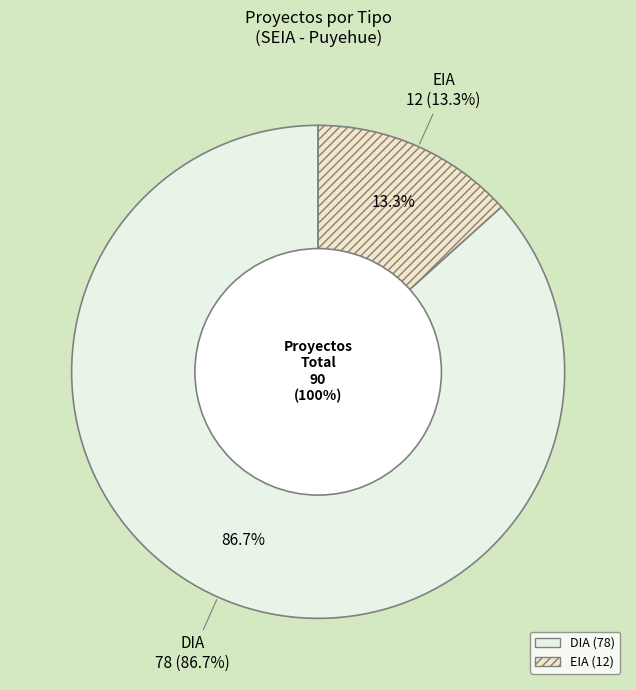

How many slices are in this pie chart?

2